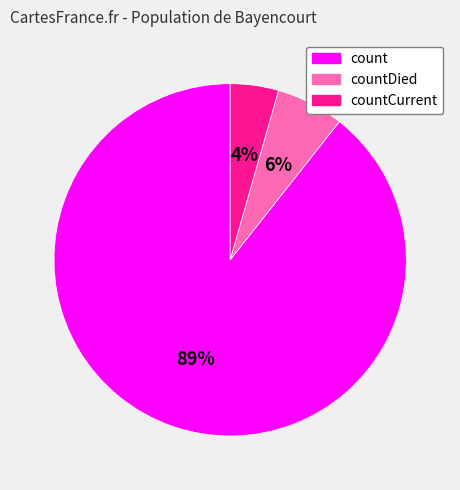

Is there any slice that represents more than half of the pie?

Yes